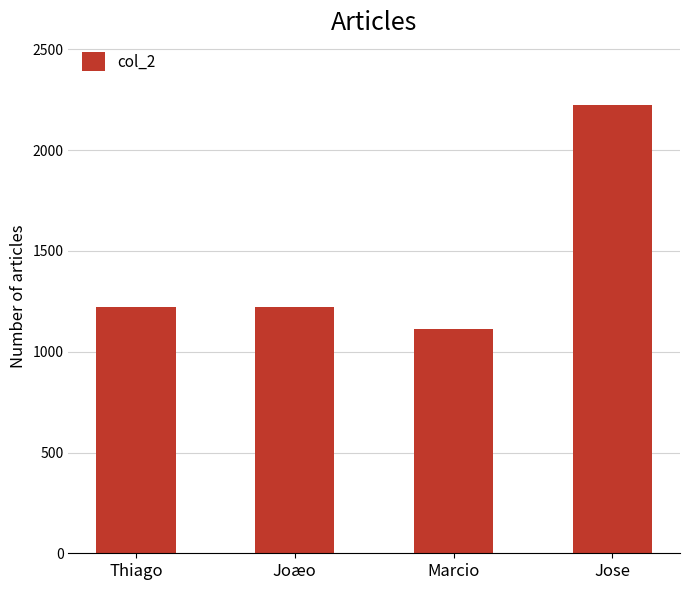

What is the difference between the second highest and minimum values?

112